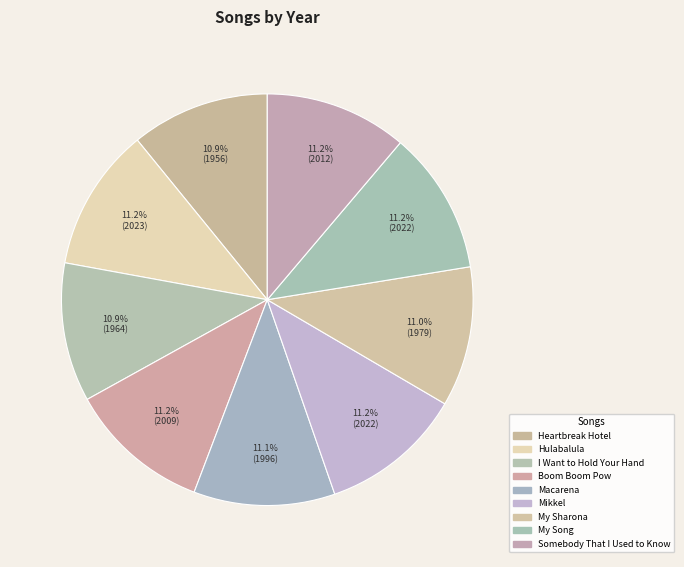

What percentage is the Heartbreak Hotel slice, to the nearest percent?

11%